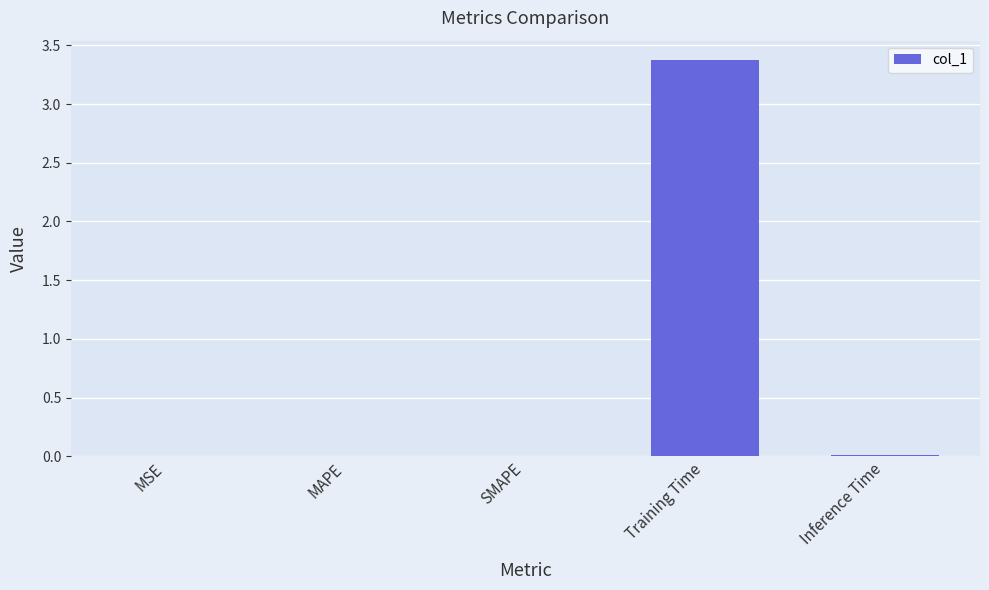

Which has a higher value, MAPE or Training Time?

Training Time